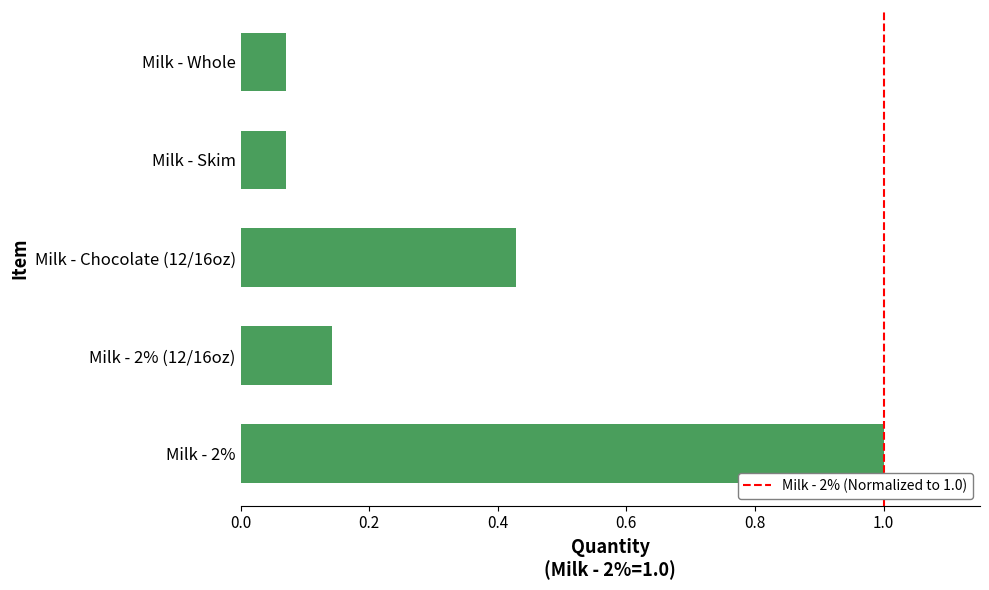

What is the greatest value displayed?

1.0